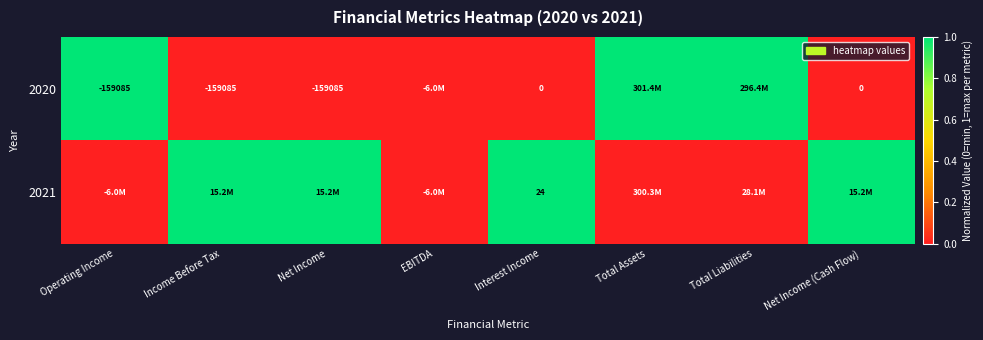

Is it true that 2020 equals -84283 at Income Before Tax?

False